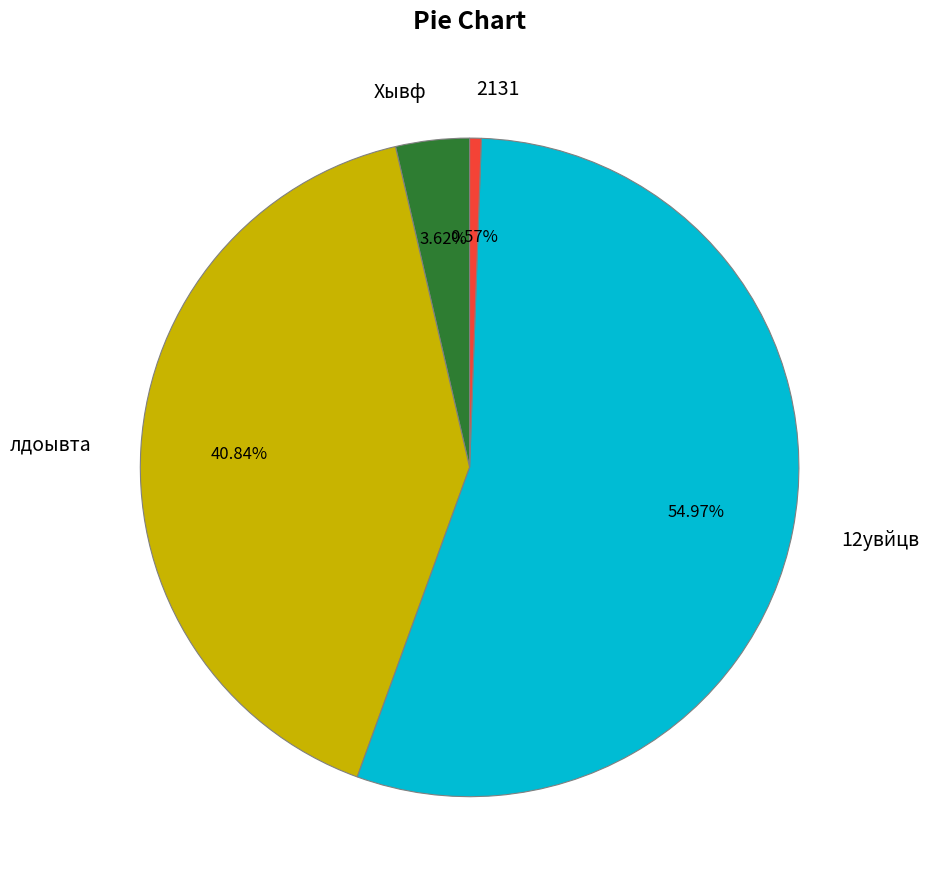

To the nearest percent, what is the combined percentage of лдоывта and Хывф?

44%